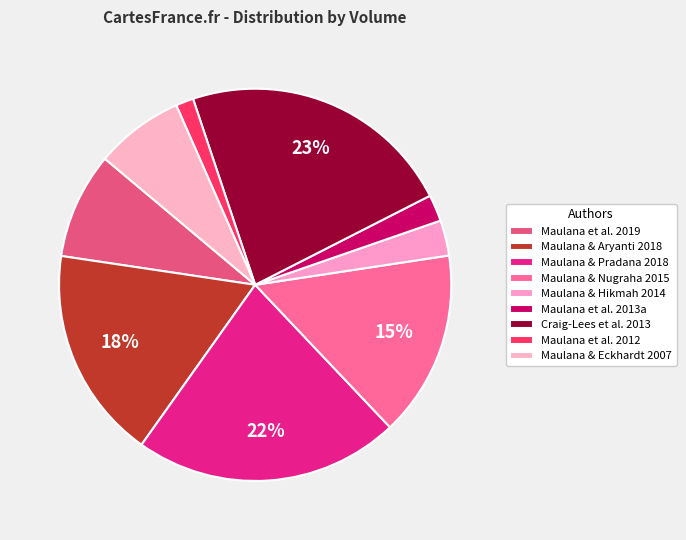

How many slices are in this pie chart?

9